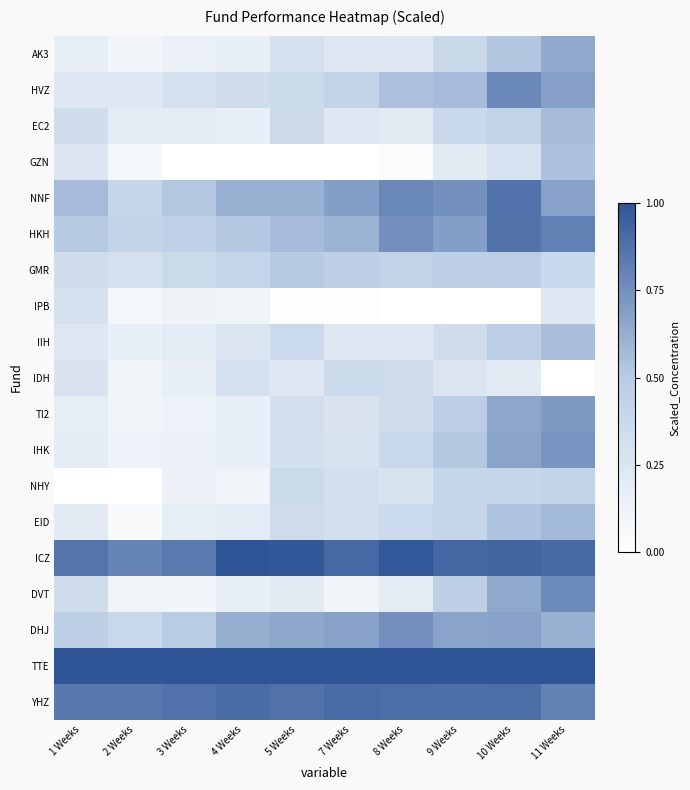

What is the difference between the highest and lowest values at 2 Weeks?

1.0